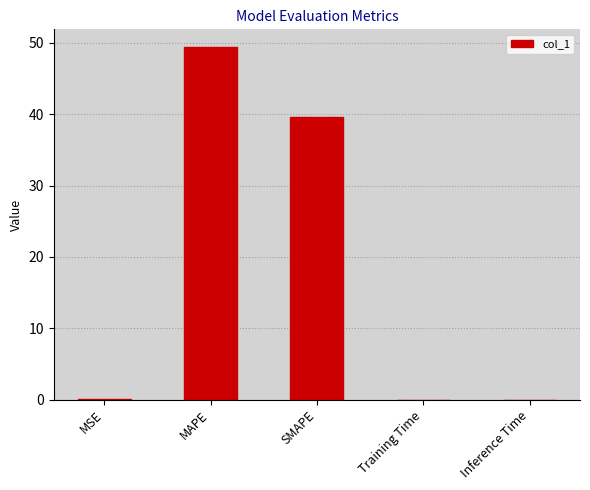

Which label corresponds to the largest value in the chart?

MAPE